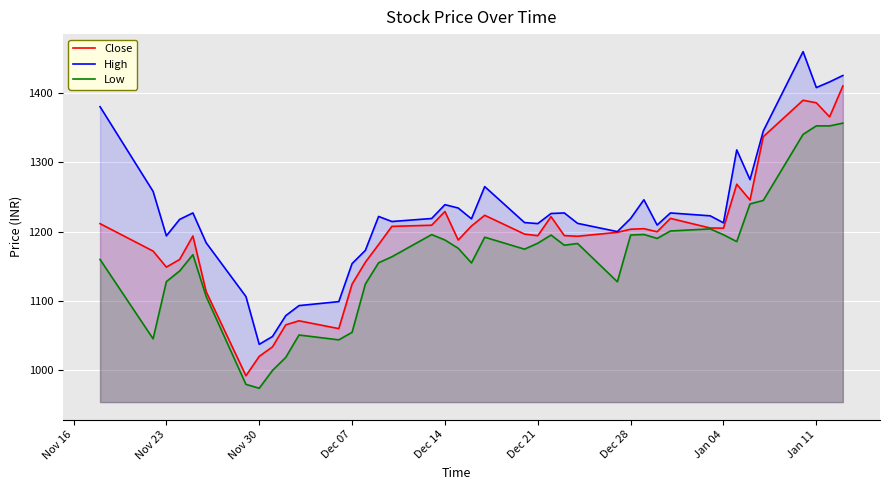

What is the minimum value shown in the chart?

974.5